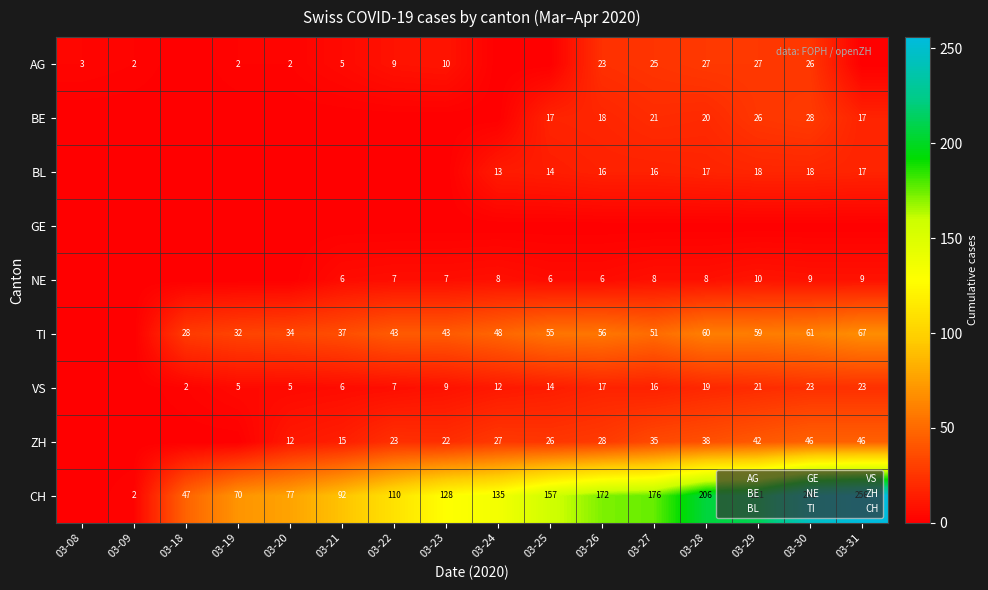

At which category is the sum across all series the highest?

03-30